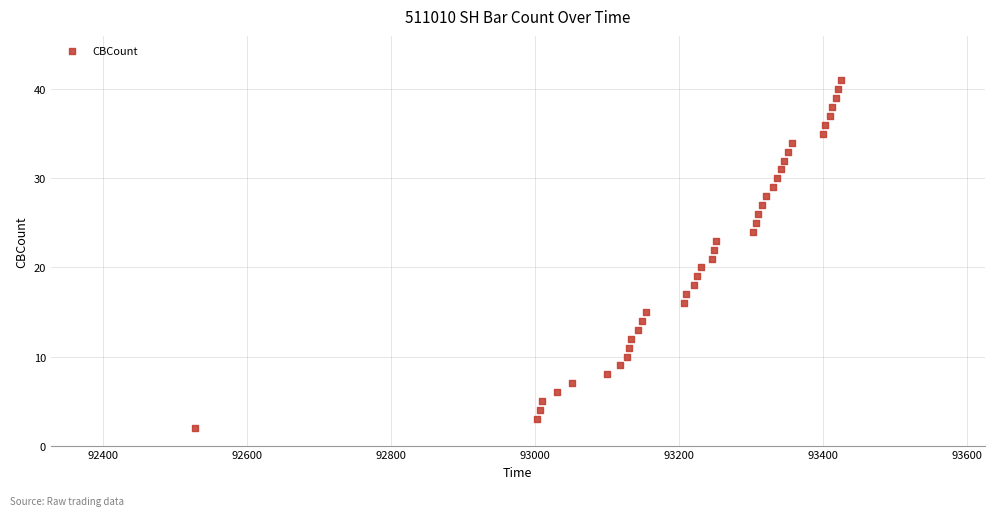

What is the range of Y values (max minus min)?

39